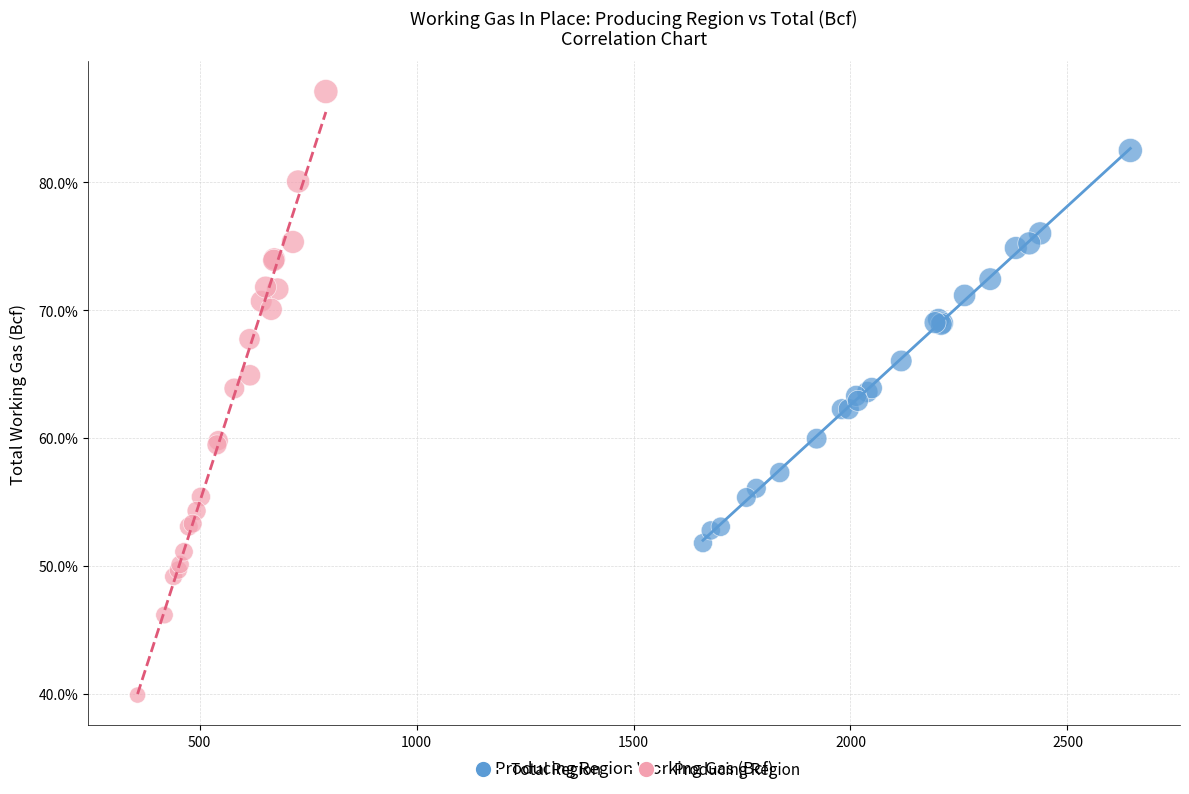

What are all the series names shown in the legend?

Total Region, Producing Region